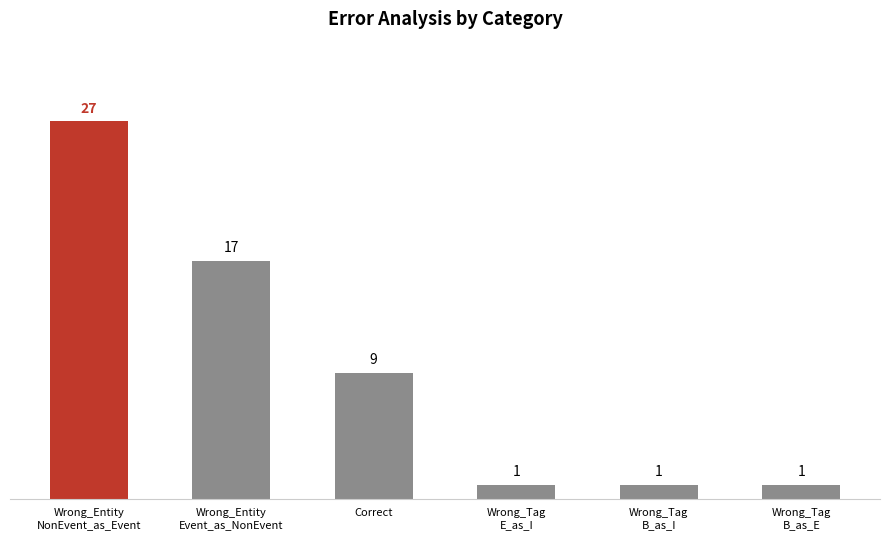

Count the values in the range 1 to 17.

5